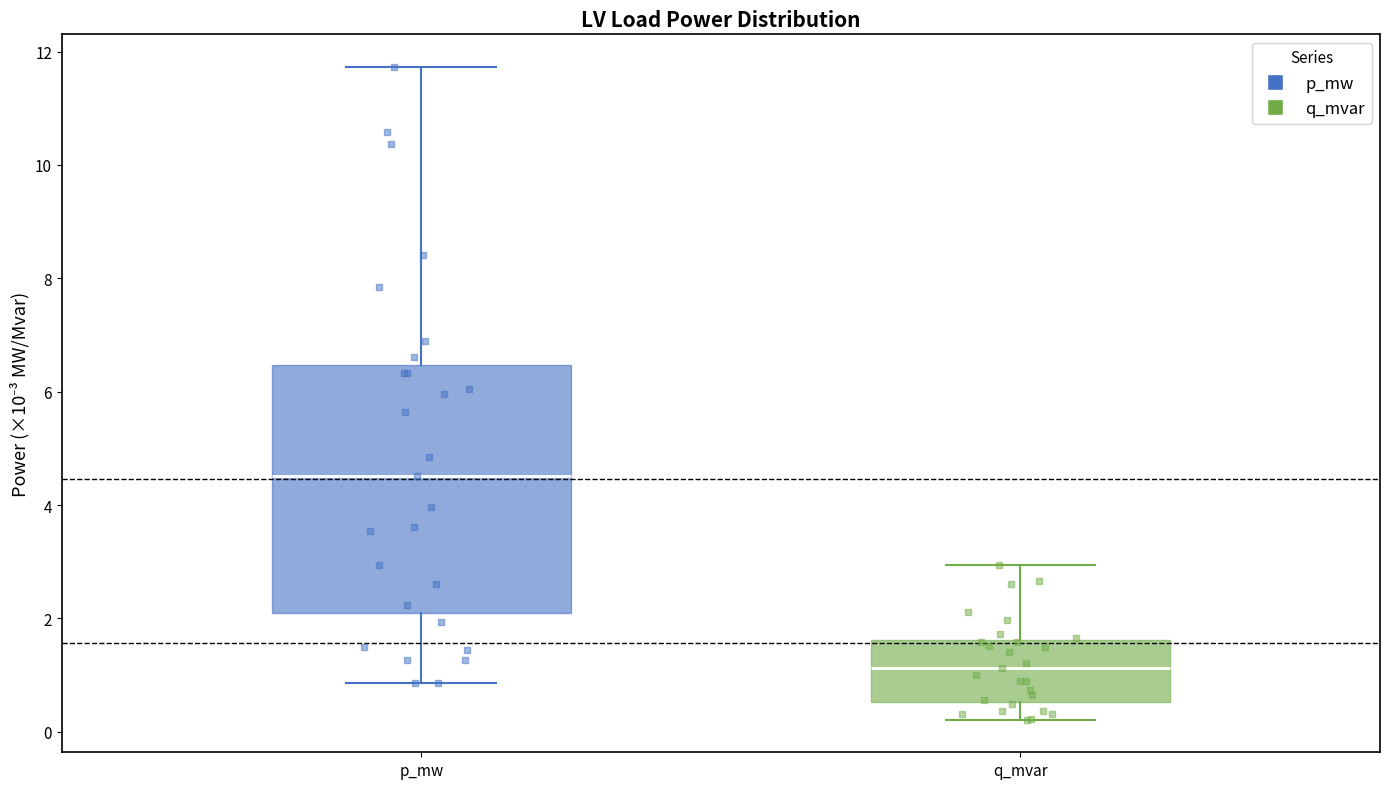

Which box has the highest median line?

p_mw